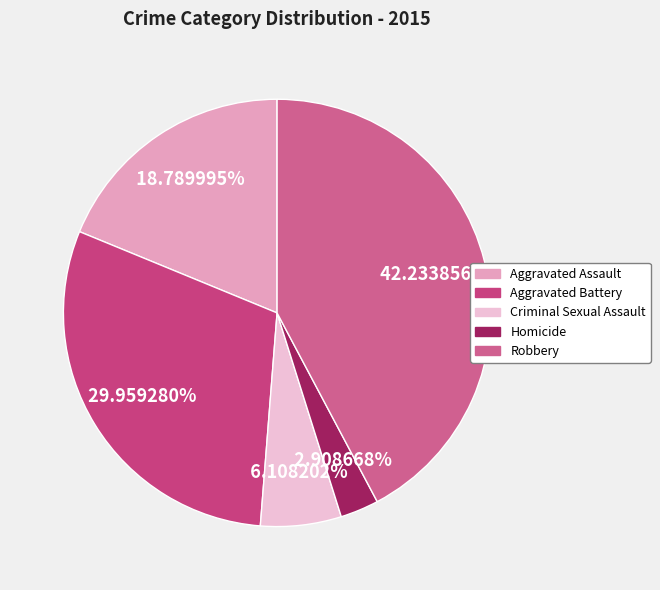

Rank the categories by value from highest to lowest.

Robbery, Aggravated Battery, Aggravated Assault, Criminal Sexual Assault, Homicide